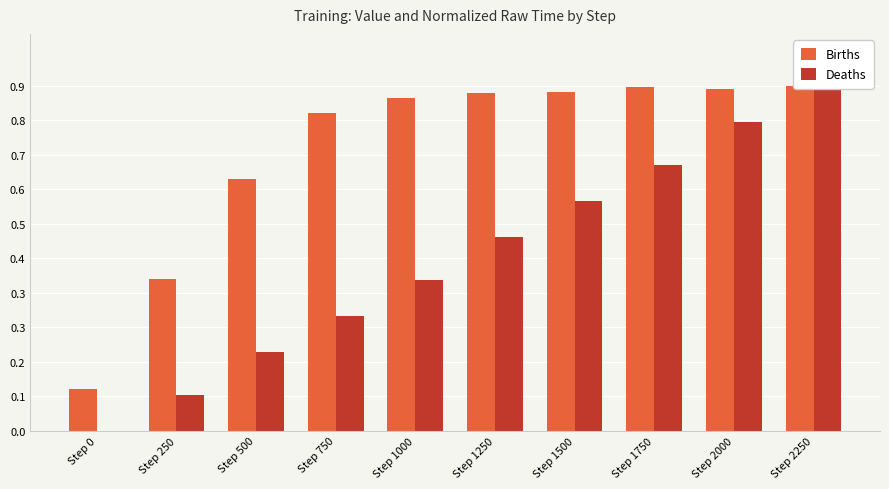

Rank the categories by Deaths value from highest to lowest.

Step 2250, Step 2000, Step 1750, Step 1500, Step 1250, Step 1000, Step 750, Step 500, Step 250, Step 0